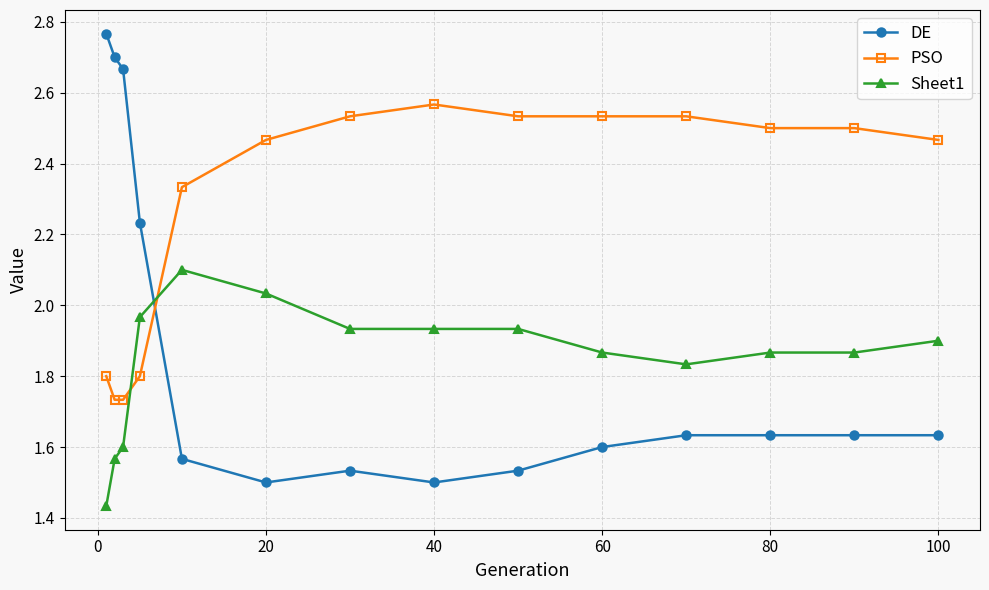

Count the DE values in the range 1 to 2.

10